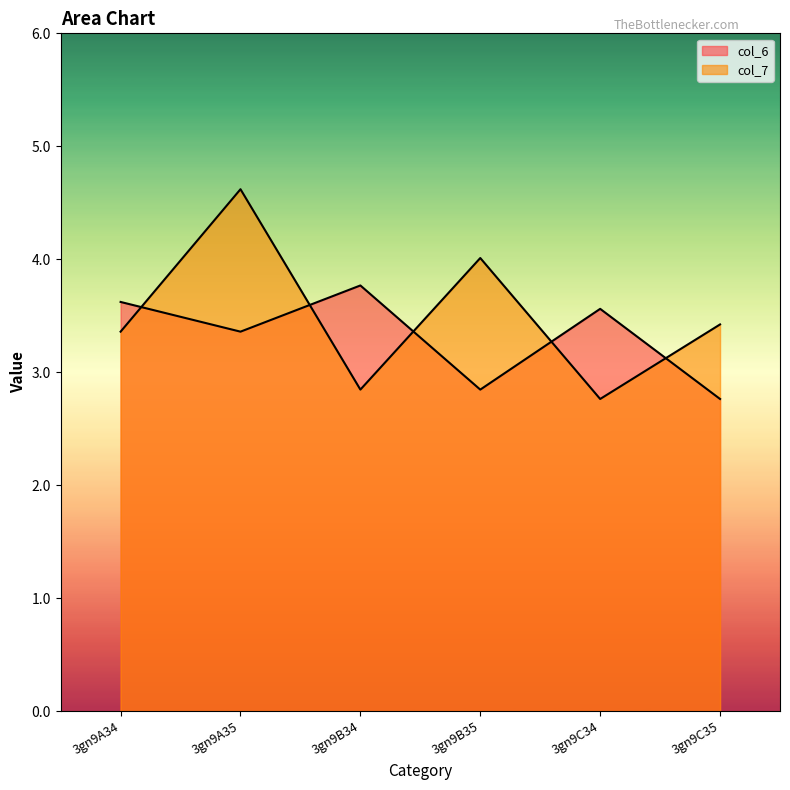

List the series in order of their overall mean, highest first.

col_7, col_6